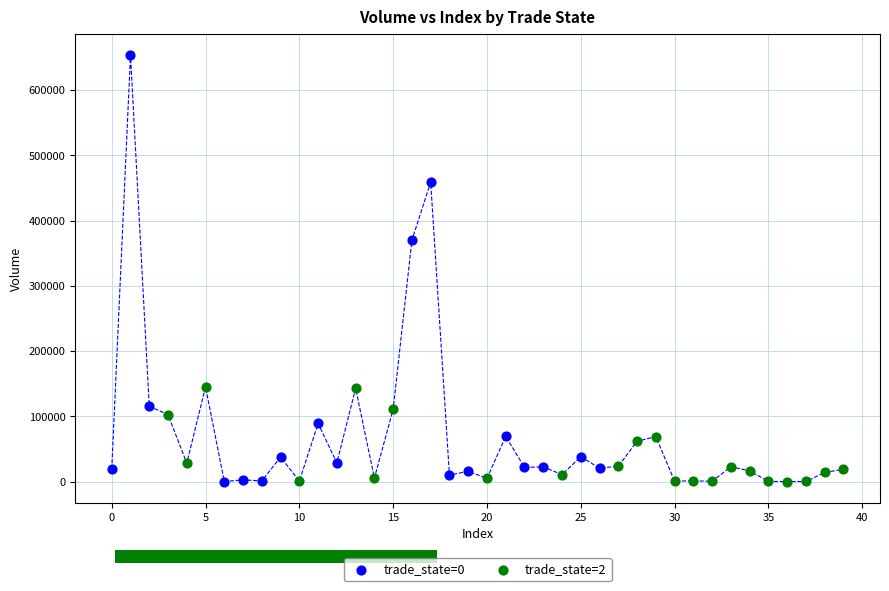

Which series has the widest spread of Y values?

trade_state=0